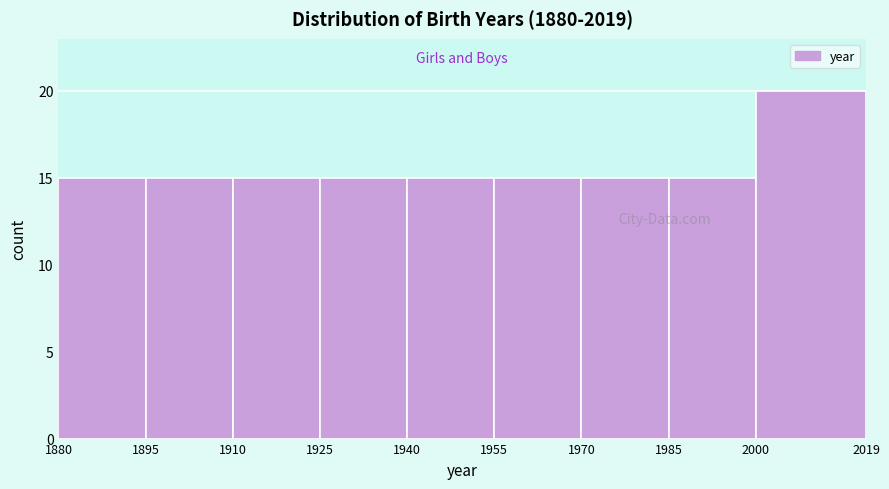

Reading left to right, transcribe this chart: for each bar, give the range it covers on the x-axis and its height. The values are not printed on the chart, so give them approximately, as read against the axis.

1880 to 1895: 15
1895 to 1910: 15
1910 to 1925: 15
1925 to 1940: 15
1940 to 1955: 15
1955 to 1970: 15
1970 to 1985: 15
1985 to 2000: 15
2000 to 2019: 20